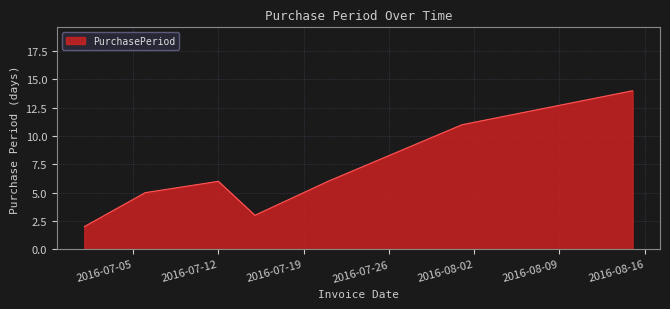

True or false: there are more than 2 points higher than both neighbors.

False